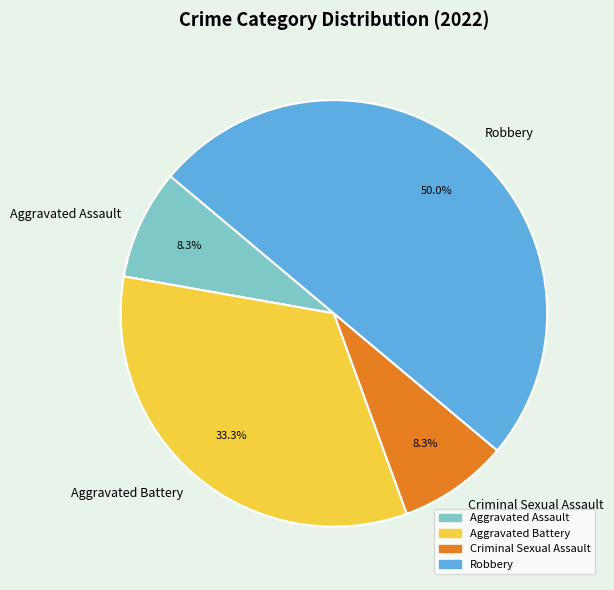

What is the ratio of the value at Aggravated Battery to the value at Criminal Sexual Assault?

4.0